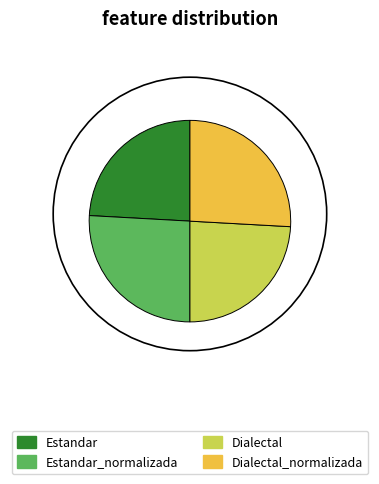

True or false: Dialectal_normalizada accounts for 40% of the total.

False